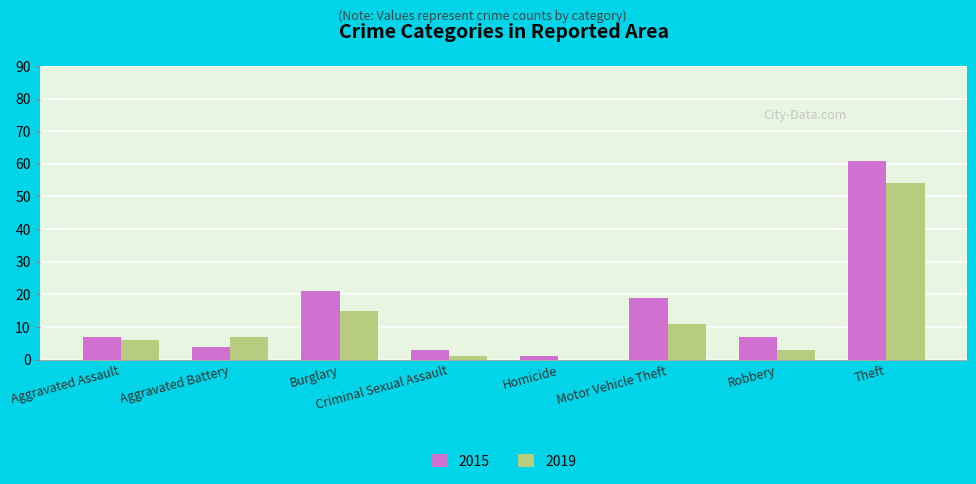

True or false: 2019 has a value of -17 at Homicide.

False